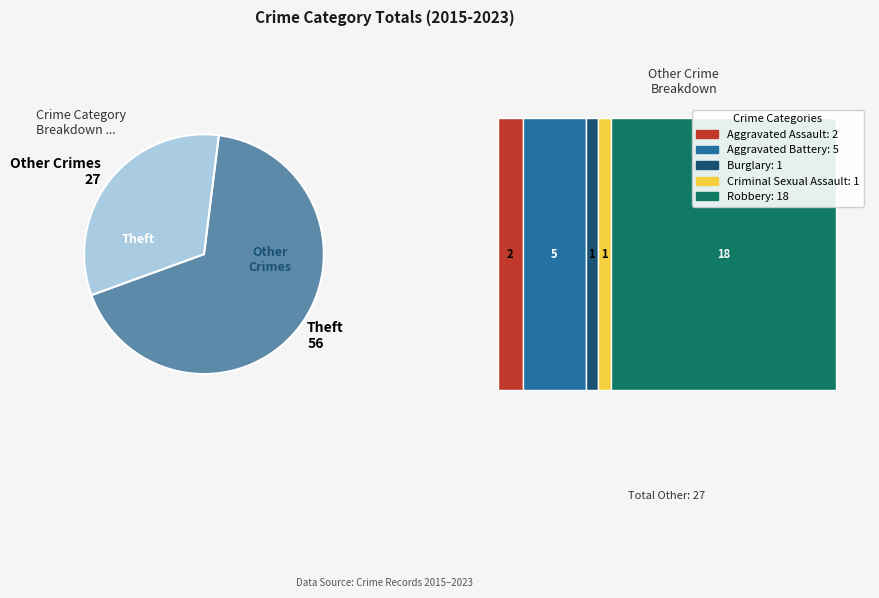

Does any single category account for the majority?

Yes